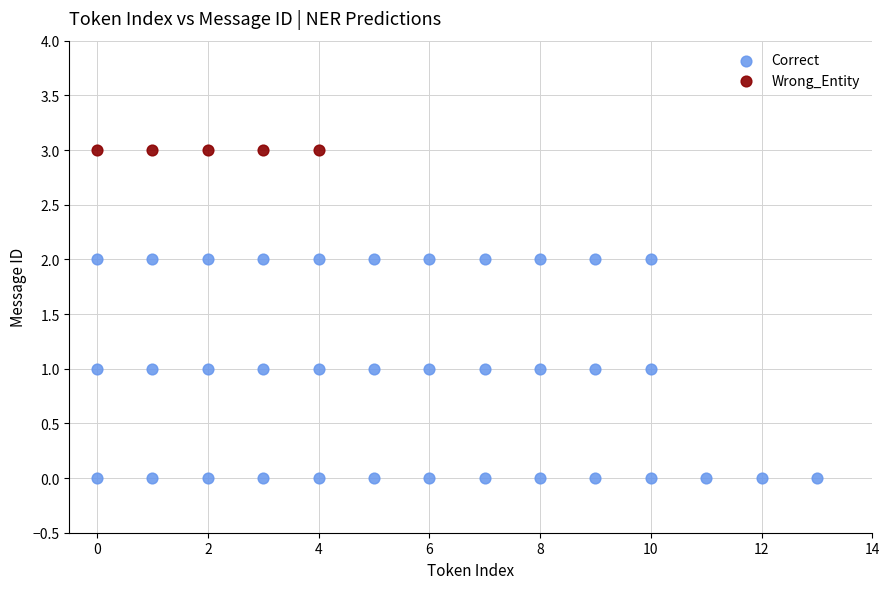

Which series contains the lowest Y value?

Correct